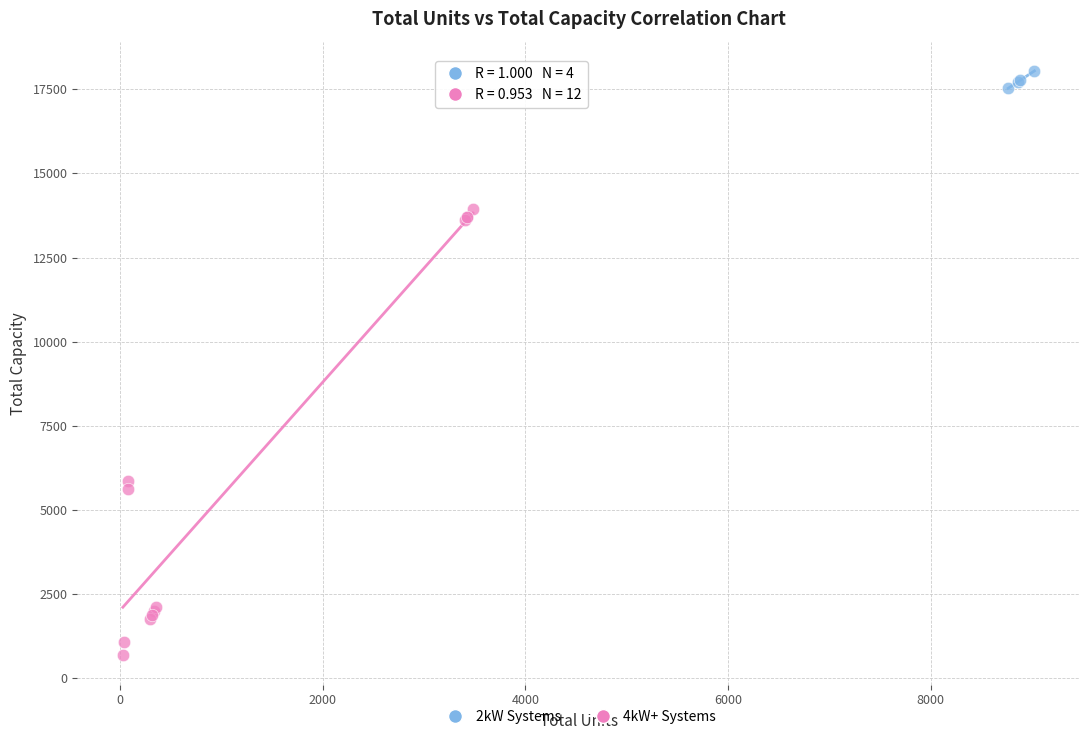

Which series contains the highest Y value?

2kW Systems